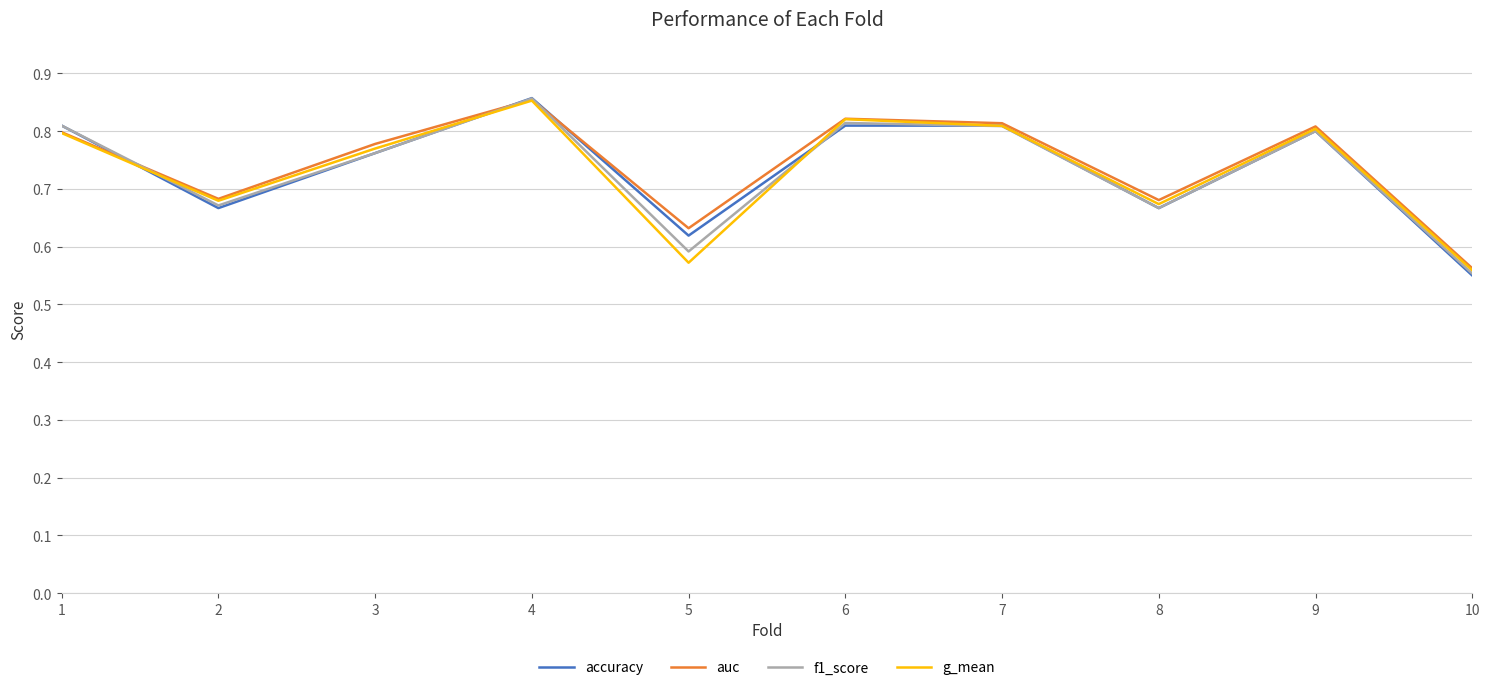

True or false: auc has a value of 0.2 at 8.

False